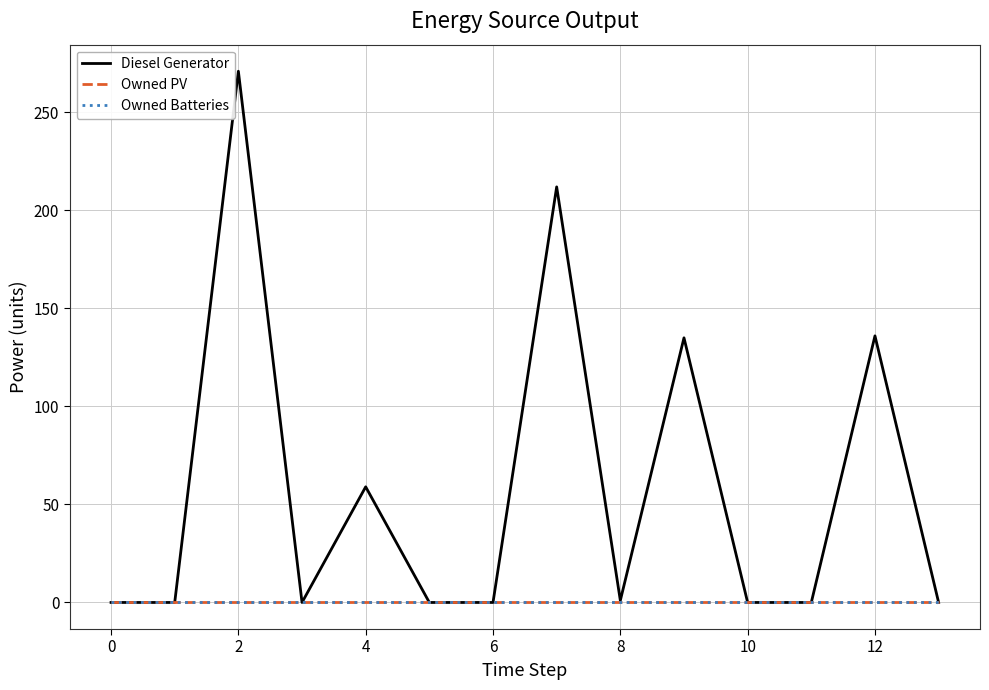

Does the chart have visible grid lines?

Yes